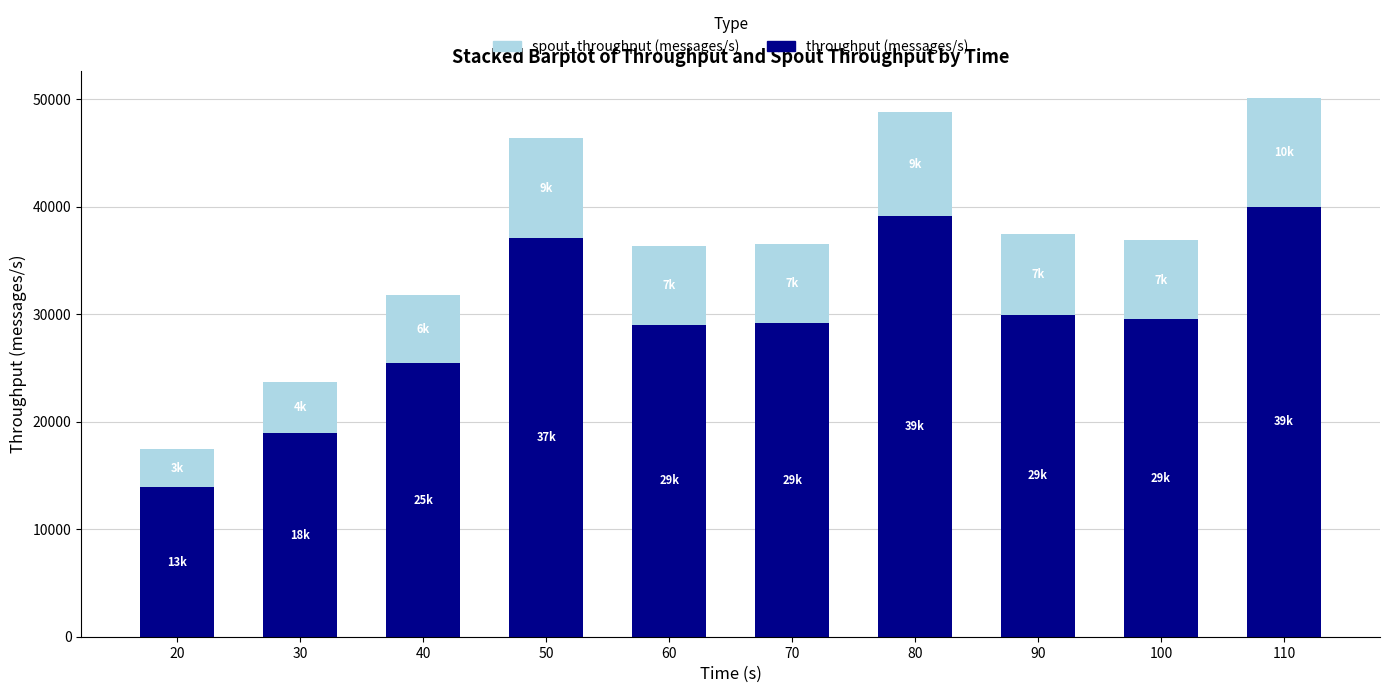

What is the lowest value of the throughput (messages/s) series?

13935